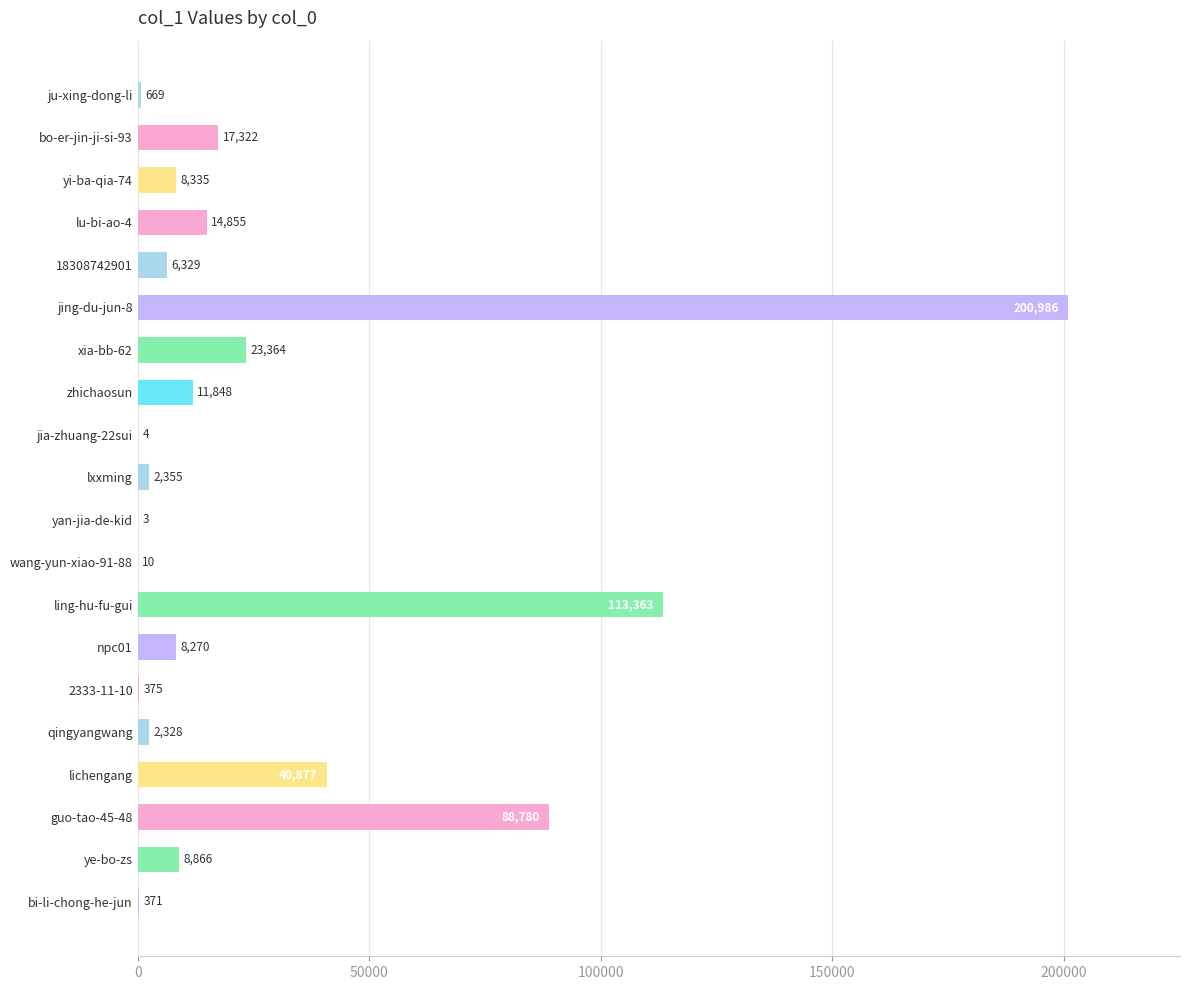

What is the change in value from lxxming to qingyangwang?

-27